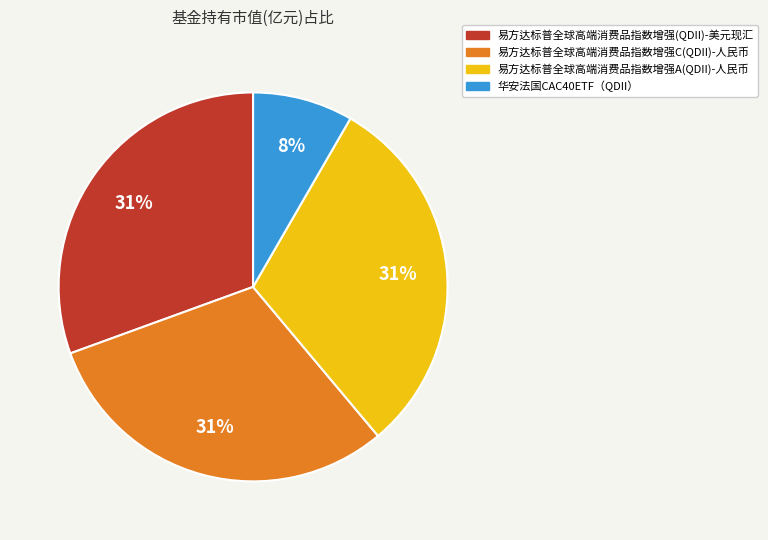

Which slice is the smallest?

华安法国CAC40ETF（QDII）